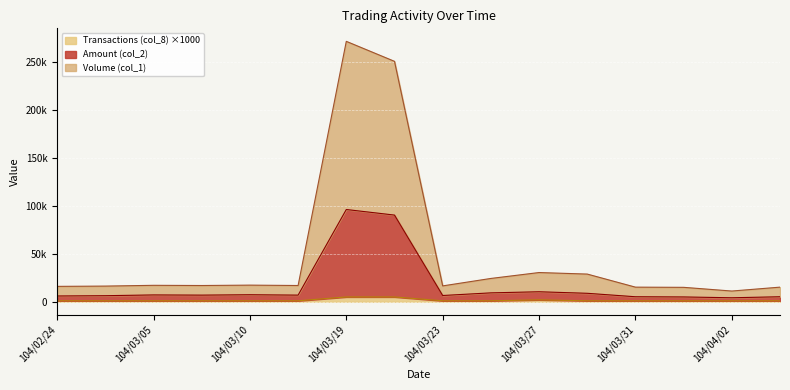

What is the approximate value of Volume (col_1) at 104/03/24, to the nearest 10?

24250